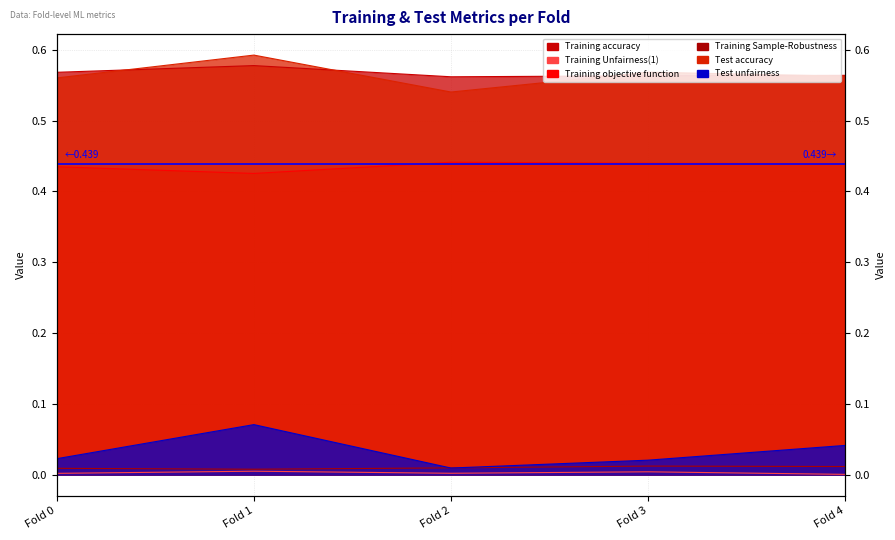

The Training objective function series shows 0.1 at Fold 4. True or false?

False